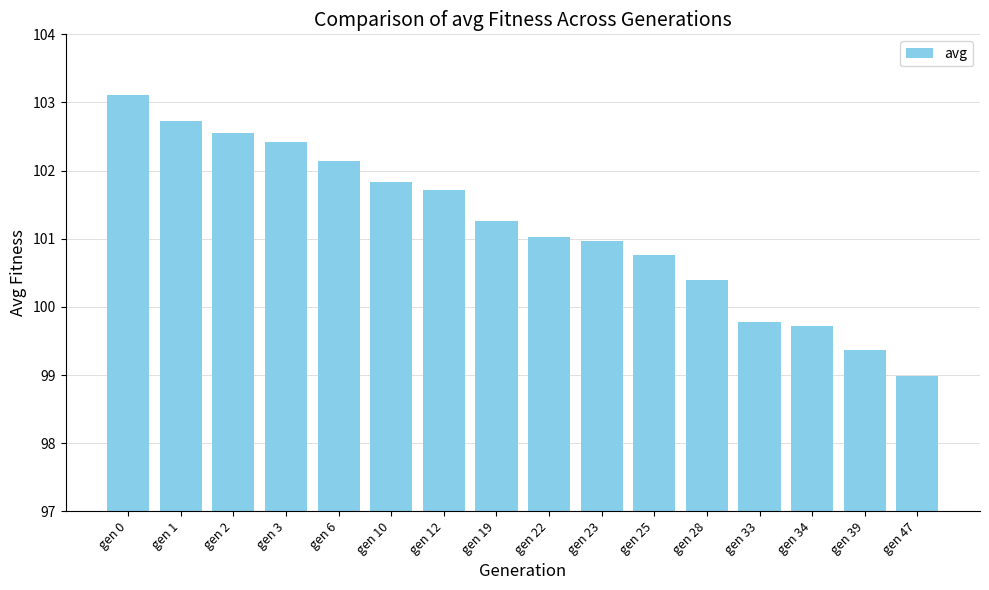

Rank the categories by value from highest to lowest.

gen 0, gen 1, gen 2, gen 3, gen 6, gen 10, gen 12, gen 19, gen 22, gen 23, gen 25, gen 28, gen 33, gen 34, gen 39, gen 47